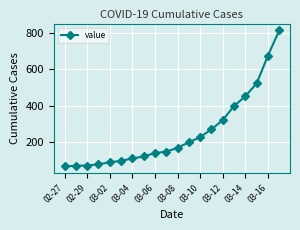

What is the value of the 7th point from the left?

108